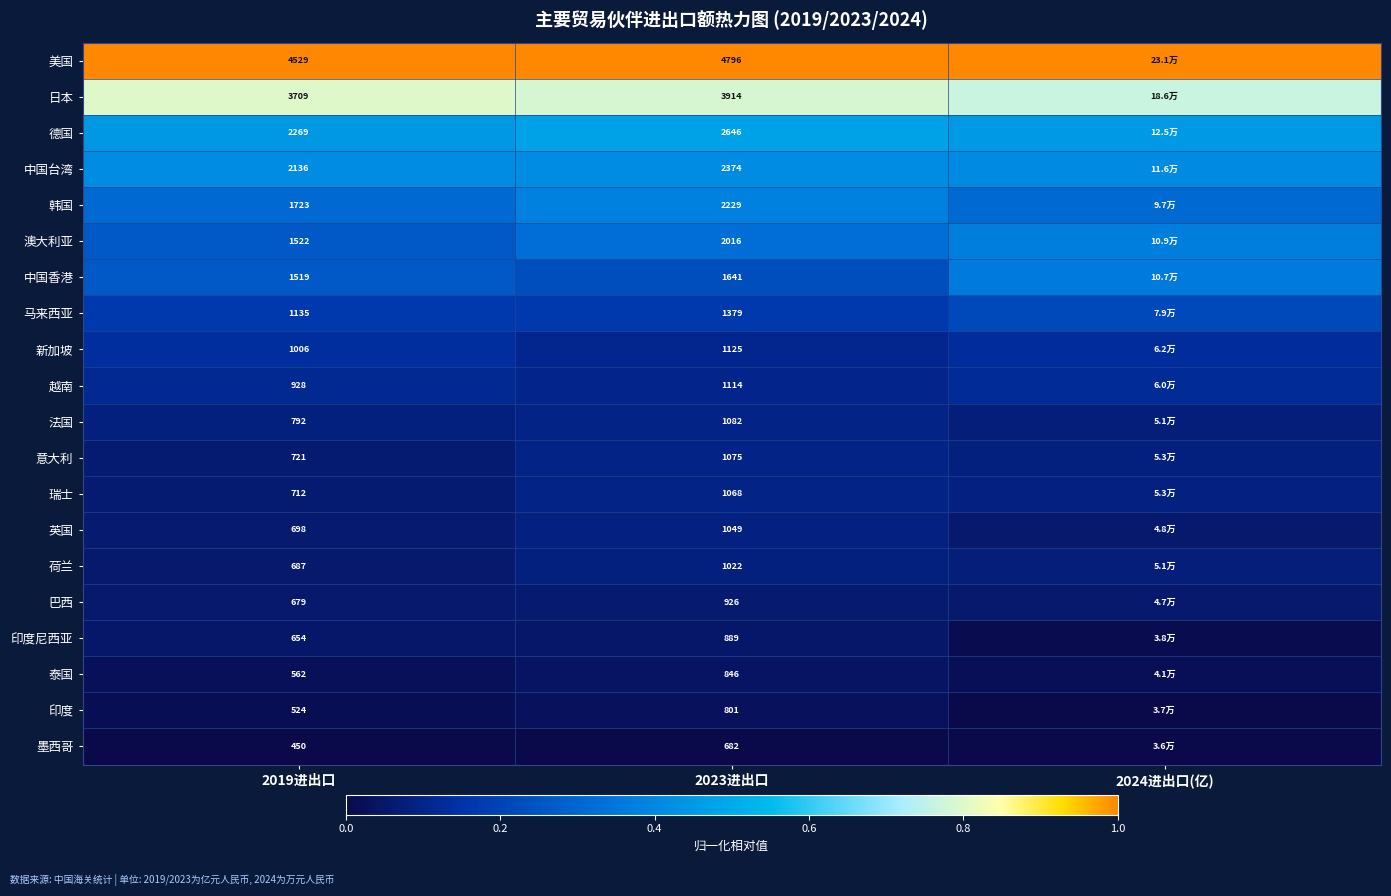

Which series changed the most between 2019进出口 and 2023进出口?

韩国